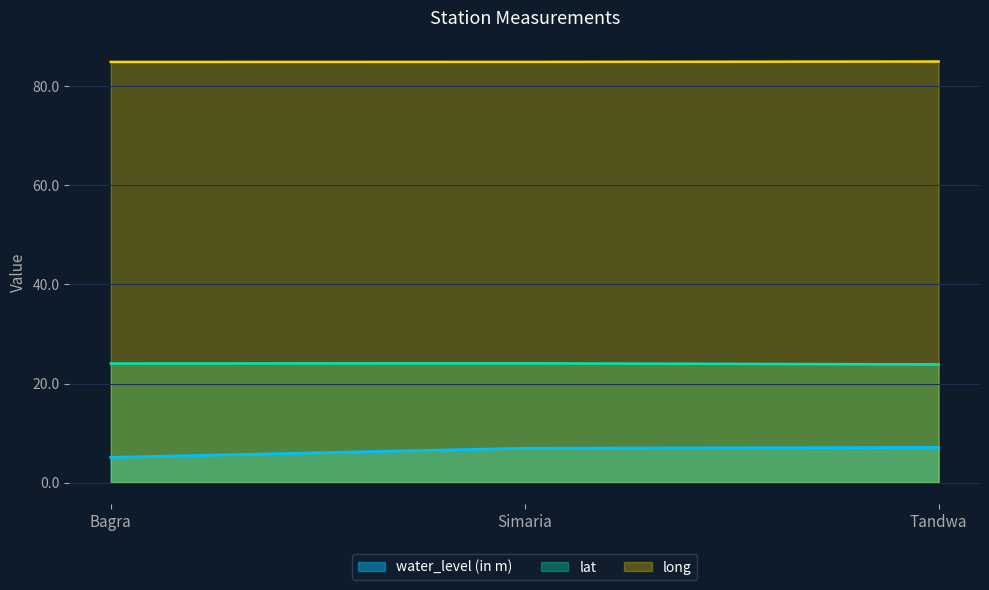

Does the chart display data point markers on the line(s)?

No